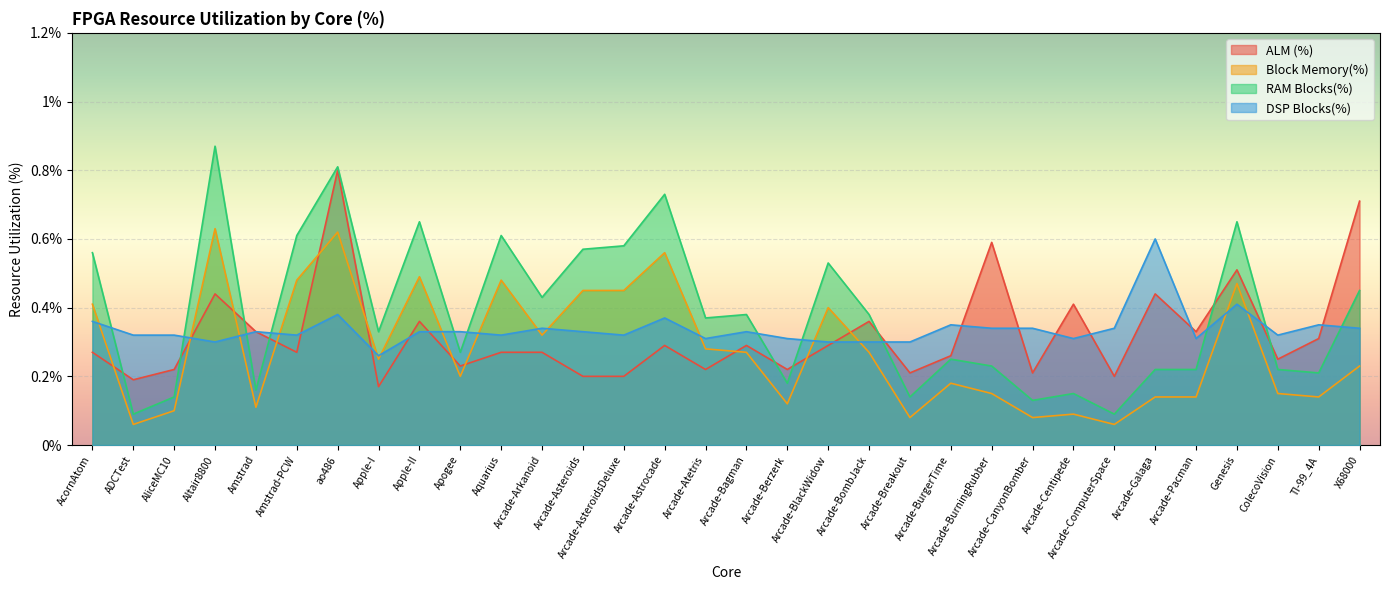

How many lines are shown in the chart?

4